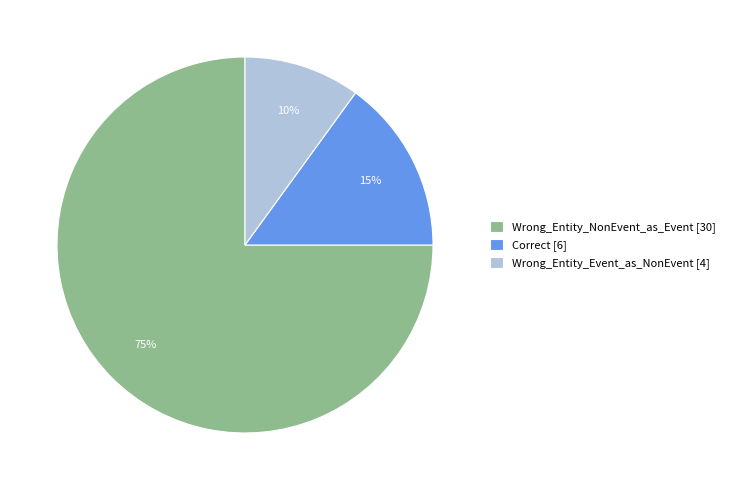

True or false: Correct accounts for 15% of the total.

True